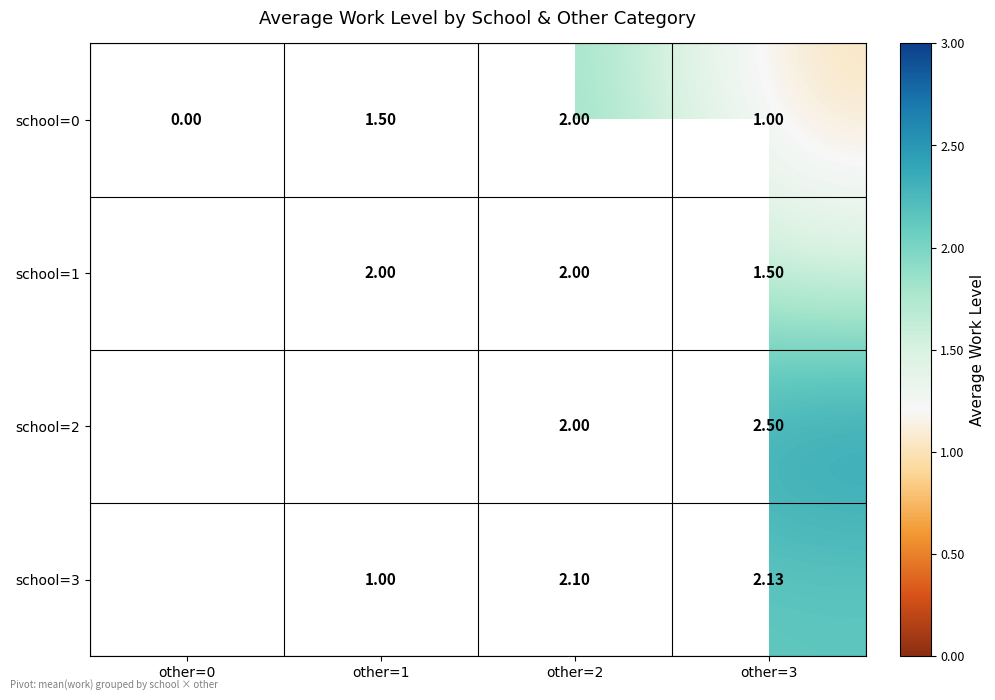

Is the value of school=1 at other=3 greater than the value of school=3 at other=2?

No